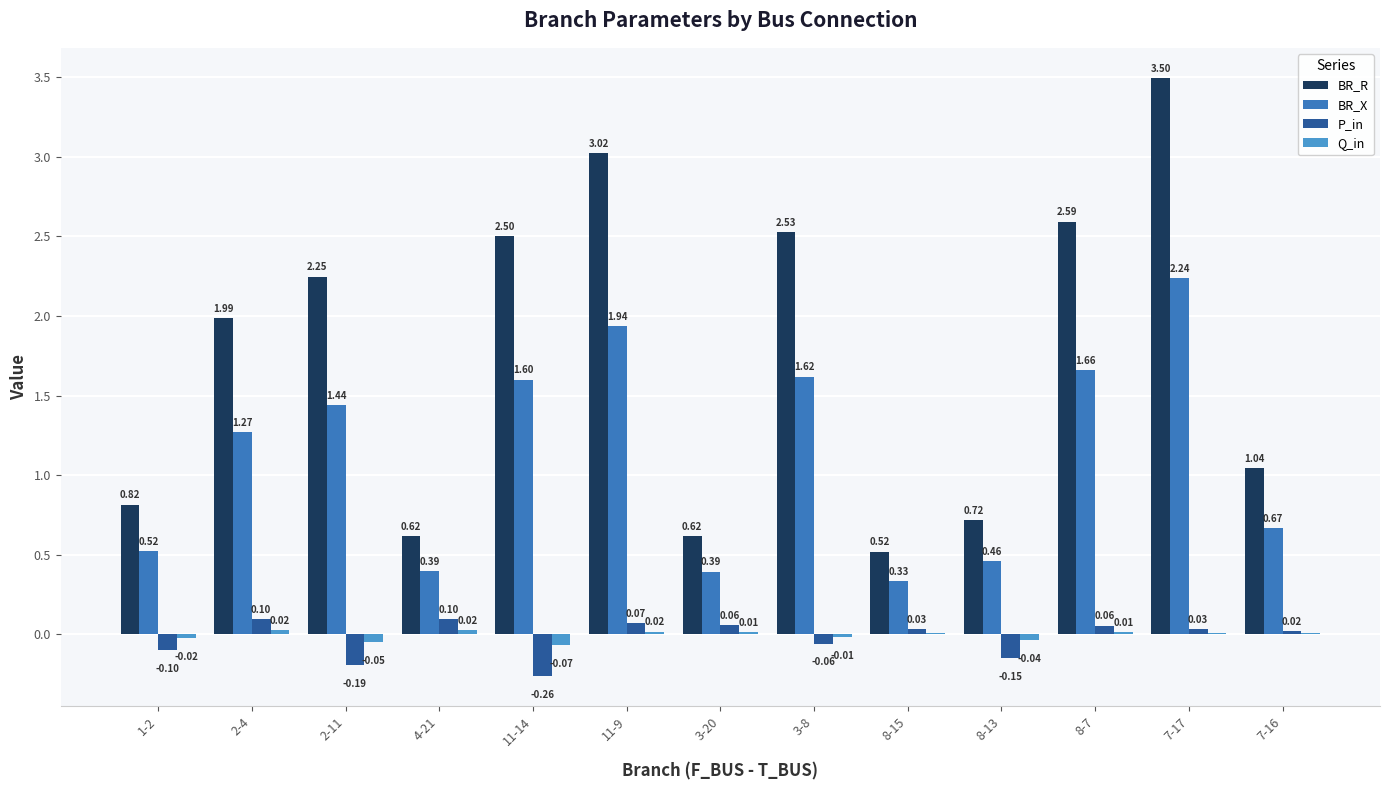

How many data points does each series have?

13